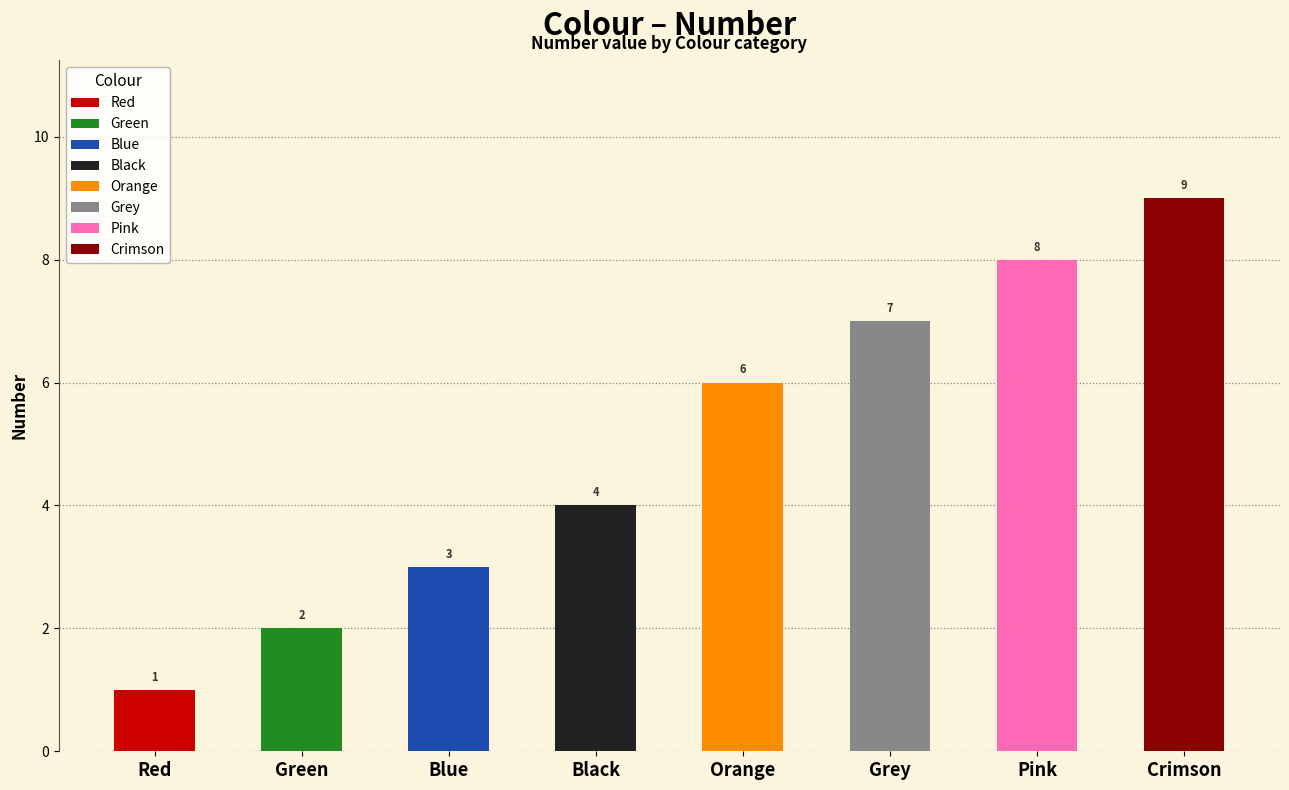

Which has a higher value, Red or Grey?

Grey